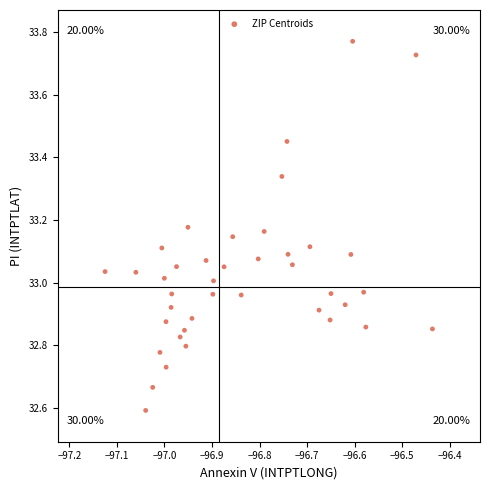

What is the range of Y values (max minus min)?

1.2